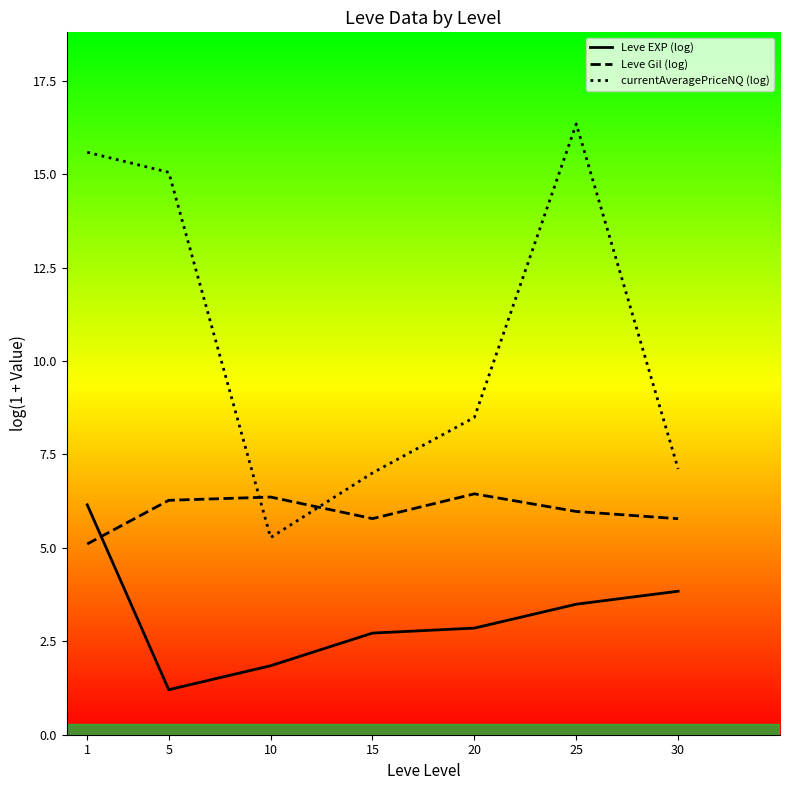

Which category has the highest value in the currentAveragePriceNQ (log) series?

25